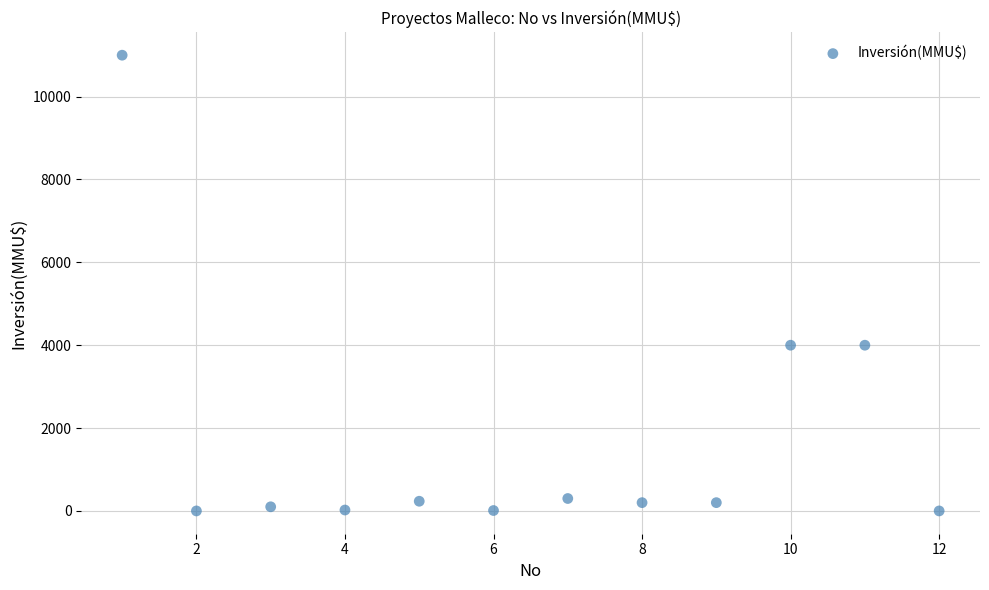

What is the average X value?

6